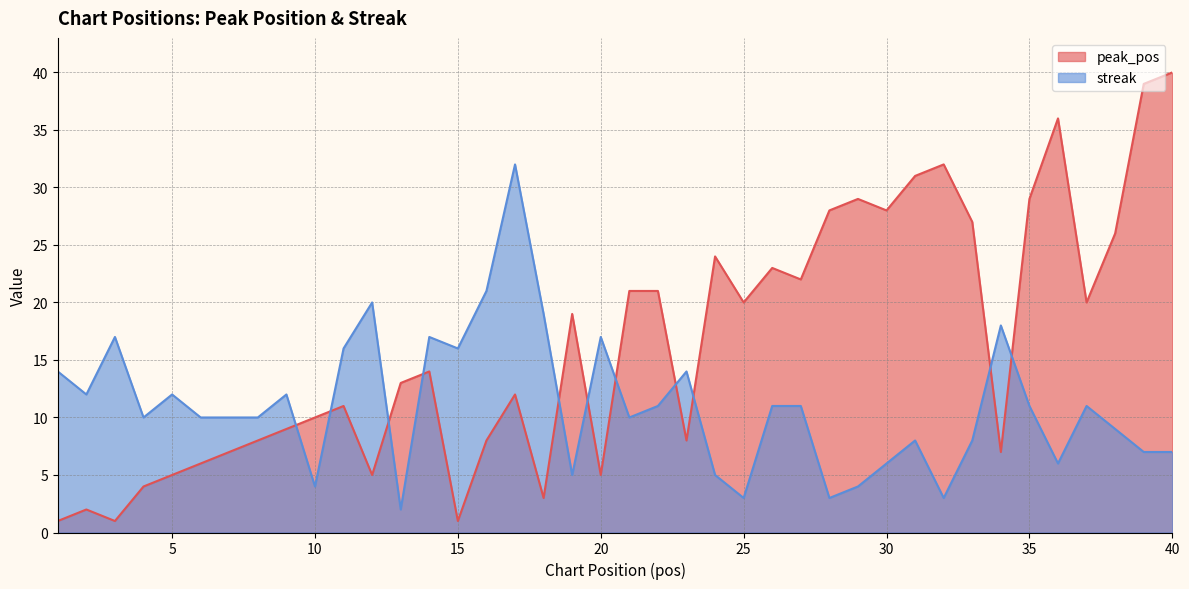

After their last crossing, which series has the higher values: streak or peak_pos?

peak_pos